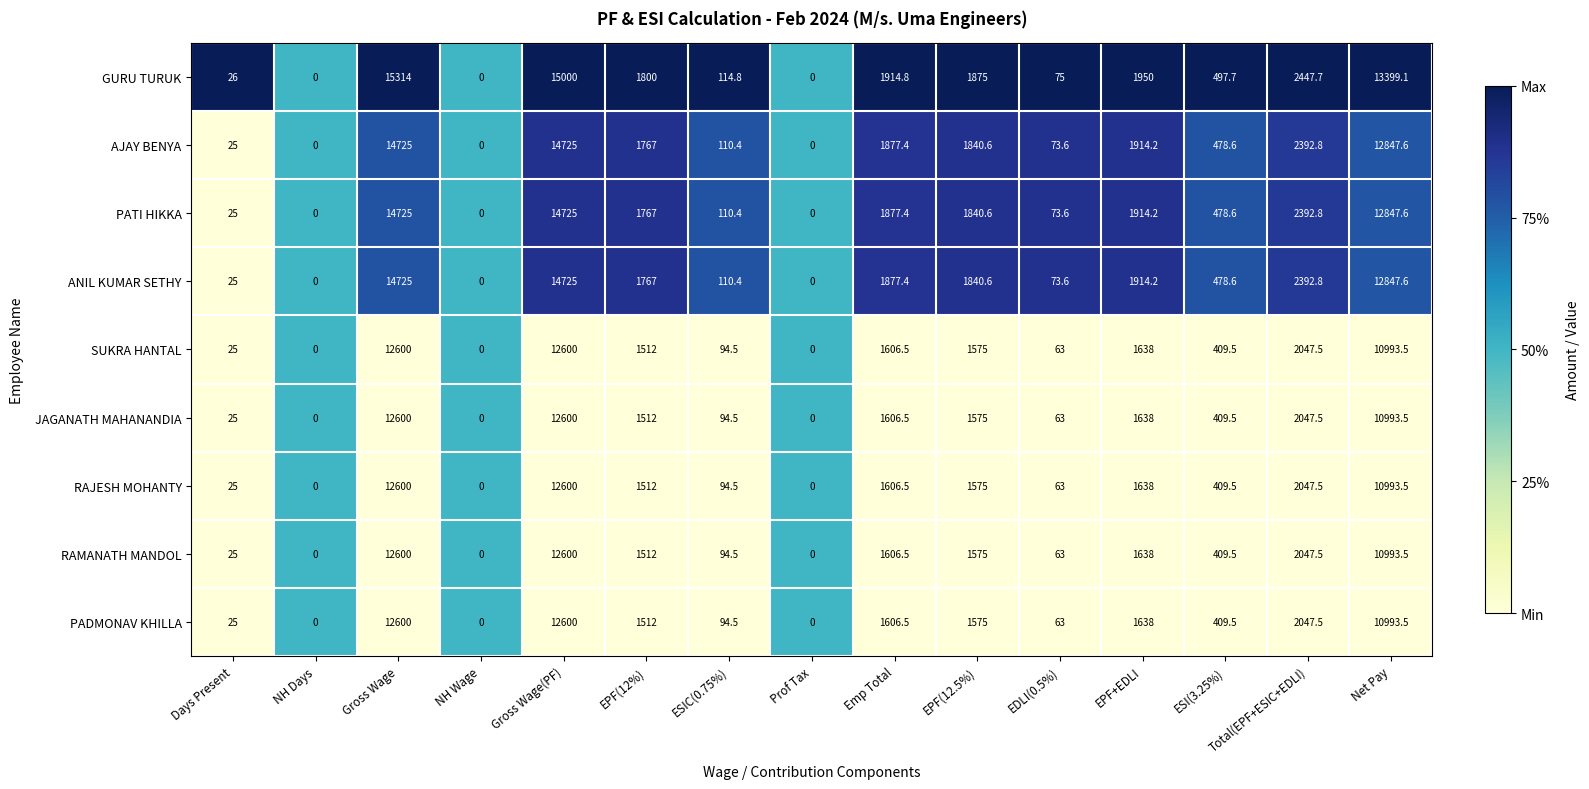

Is the value of JAGANATH MAHANANDIA at NH Wage greater than the value of RAMANATH MANDOL at EPF(12.5%)?

No